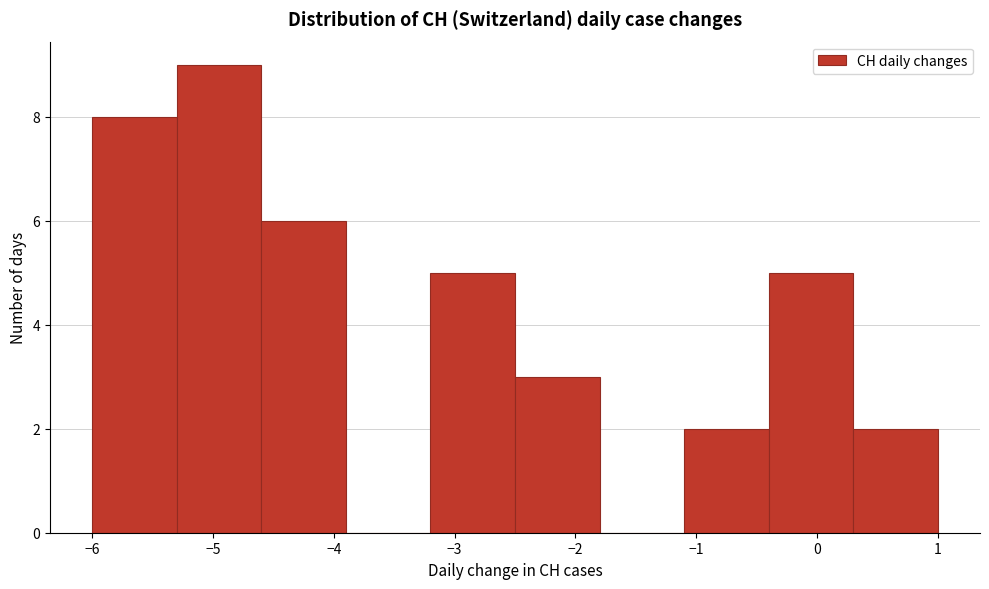

What is the height of the bar covering -3.2 to -2.5 on the x-axis? The values are not printed on the chart, so give them approximately, as read against the axis.

5